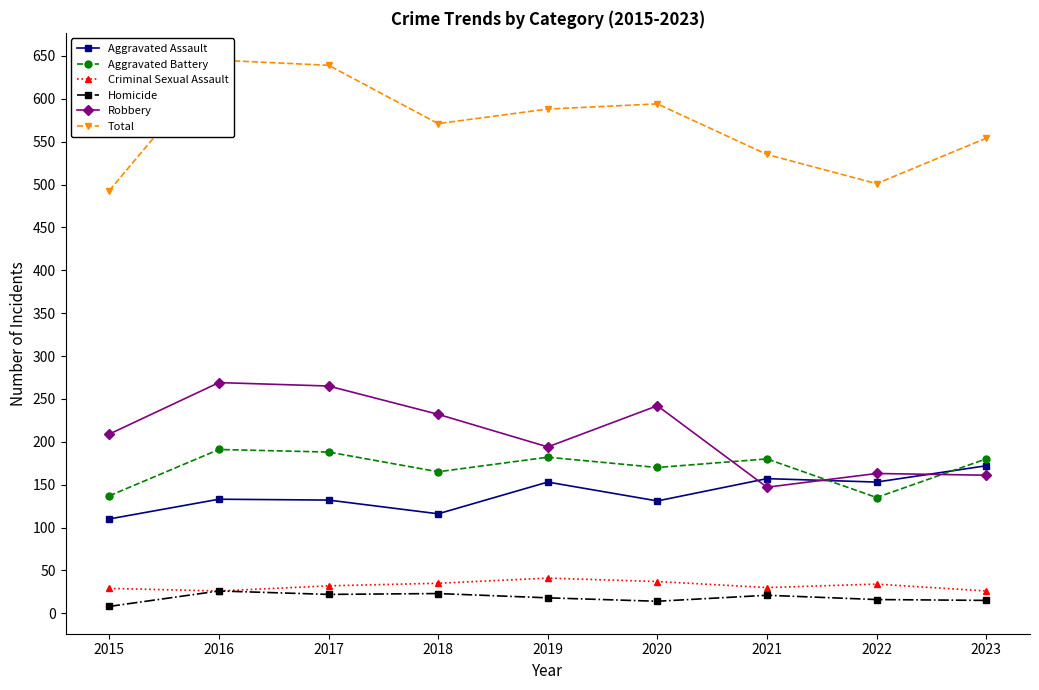

Where is Aggravated Battery nearest to the value 163?

2018